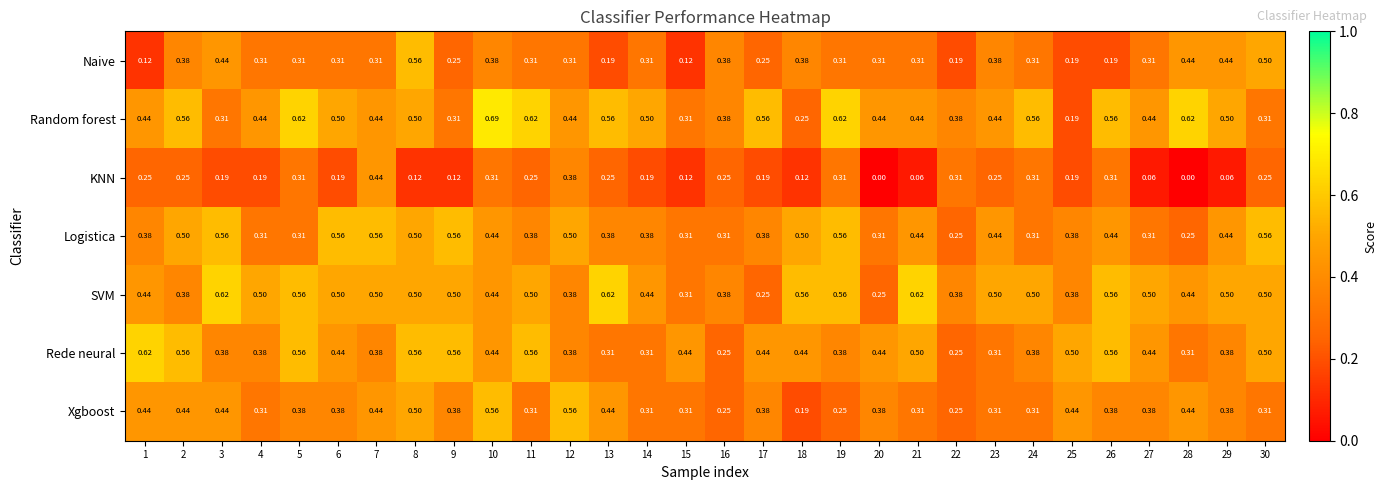

Which series changed the most between 16 and 28?

KNN